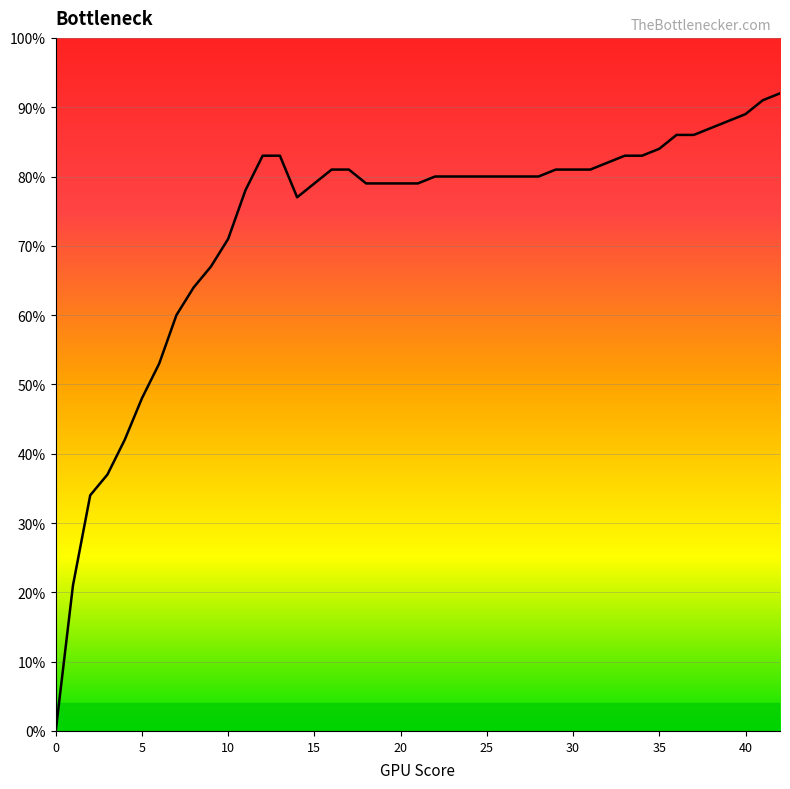

How many points are lower than both their immediate neighbors (excluding endpoints)?

1